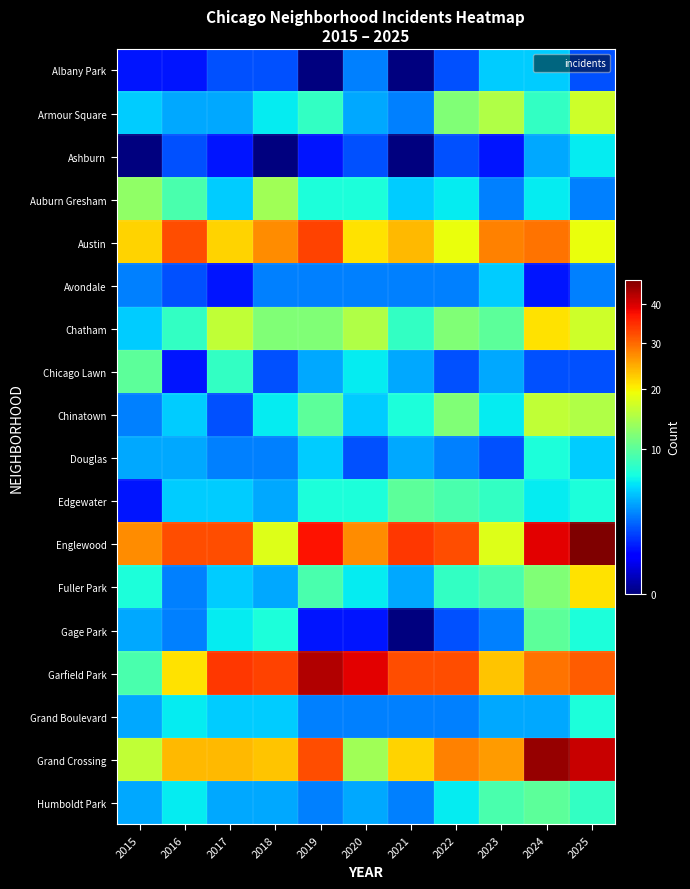

Which series has the largest range (max minus min)?

Garfield Park